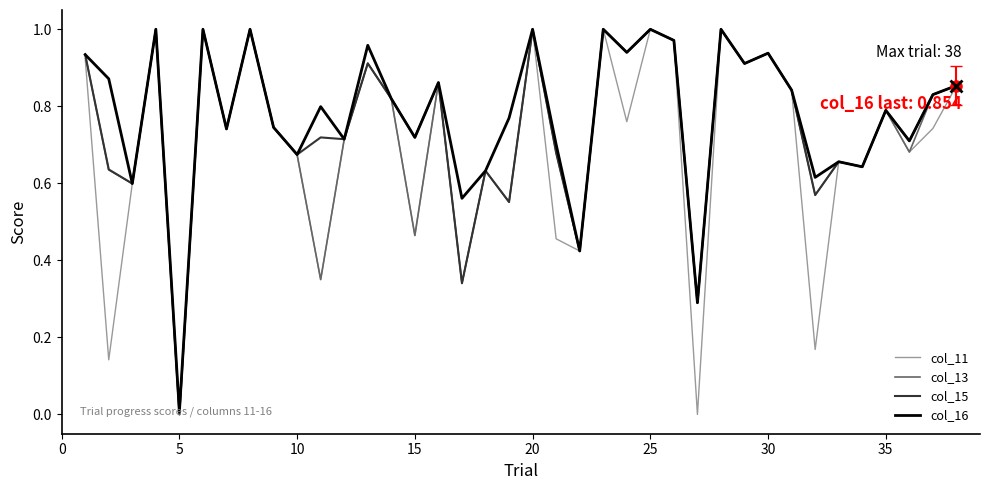

How many lines are shown in the chart?

4